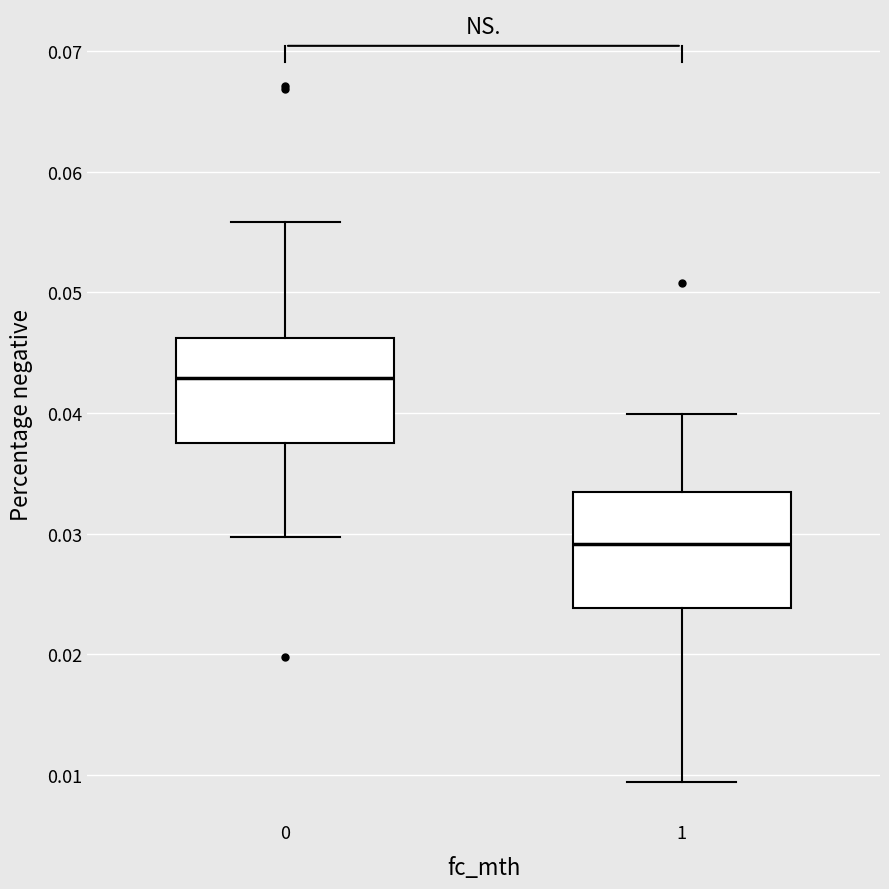

Which box has the highest median line?

0